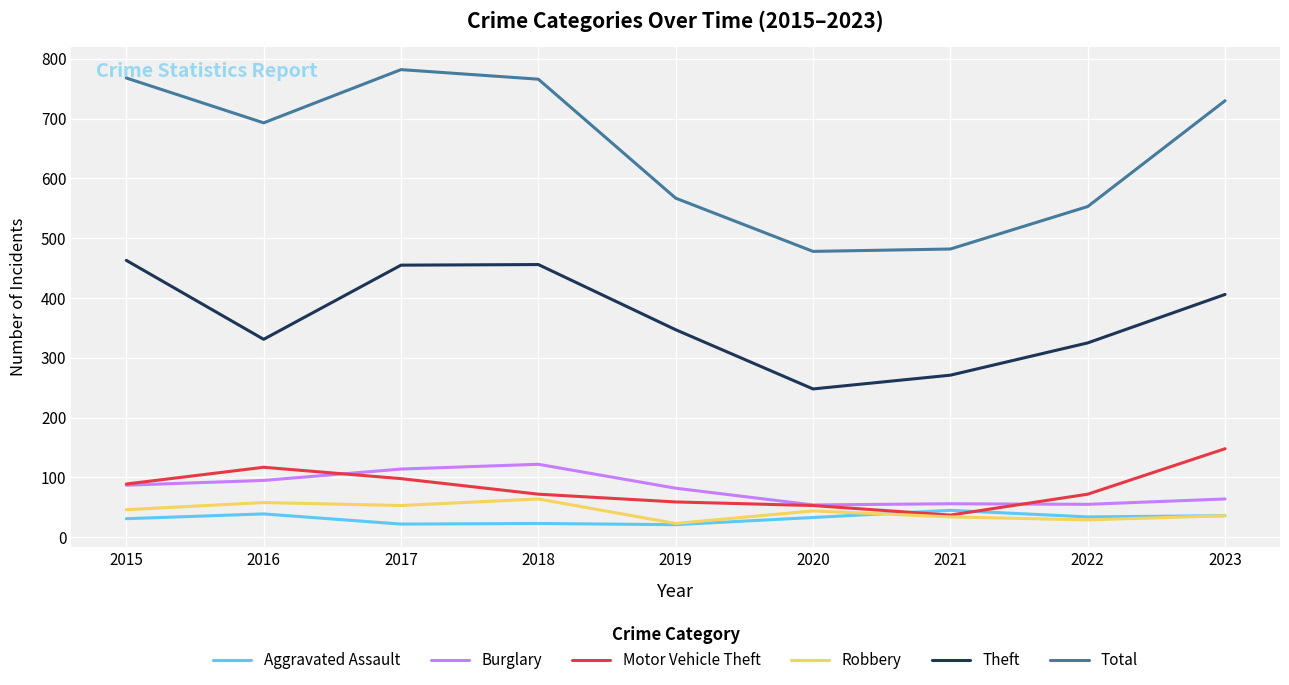

True or false: Aggravated Assault and Burglary cross at least once.

False